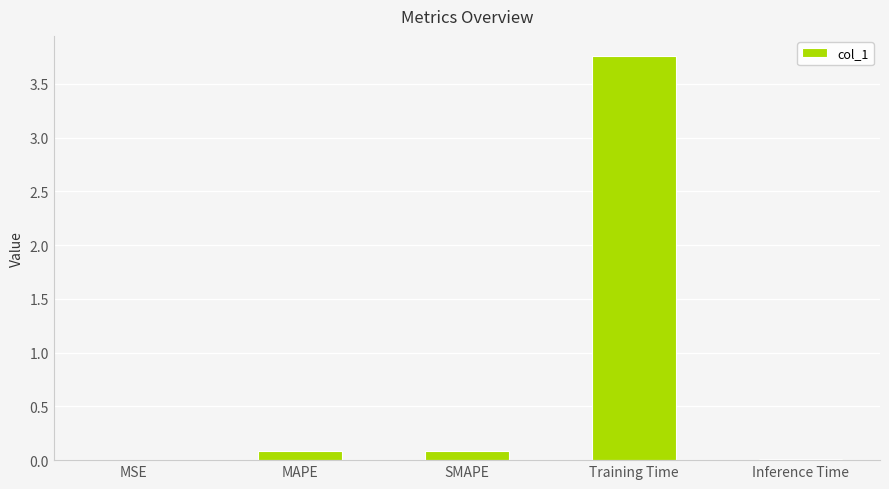

True or false: the data shows 0.0 at Inference Time.

True